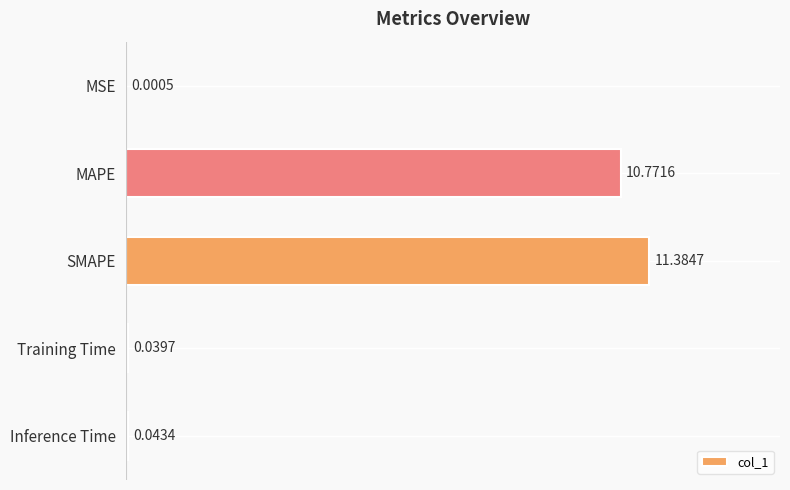

What is the sum of all values?

22.2